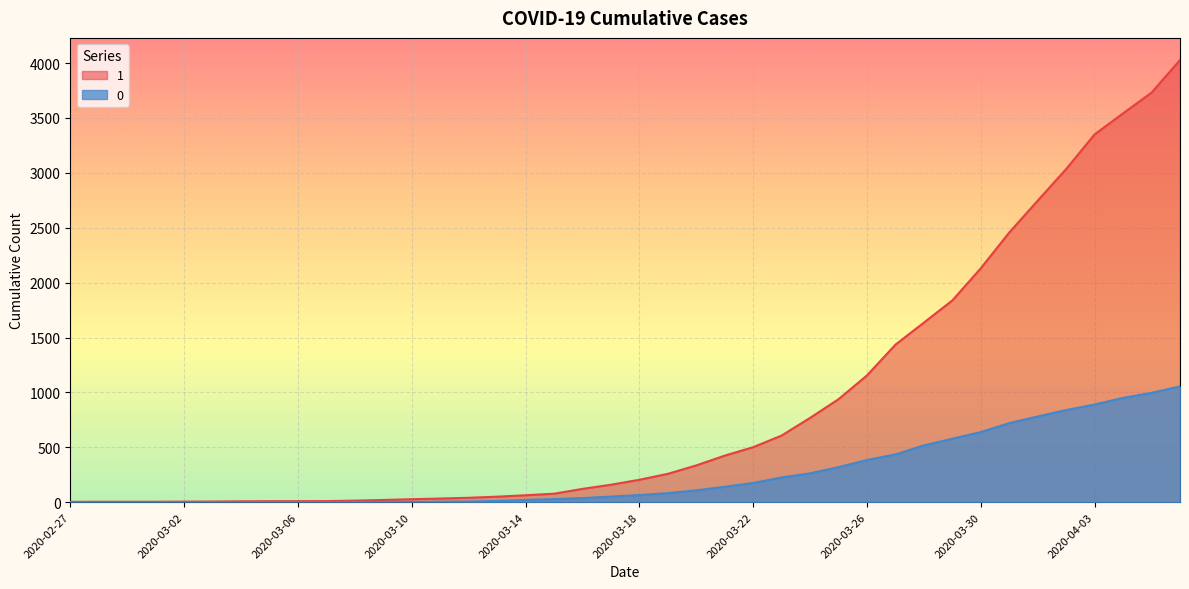

Is it true that 1 equals 481 at 2020-03-20?

False